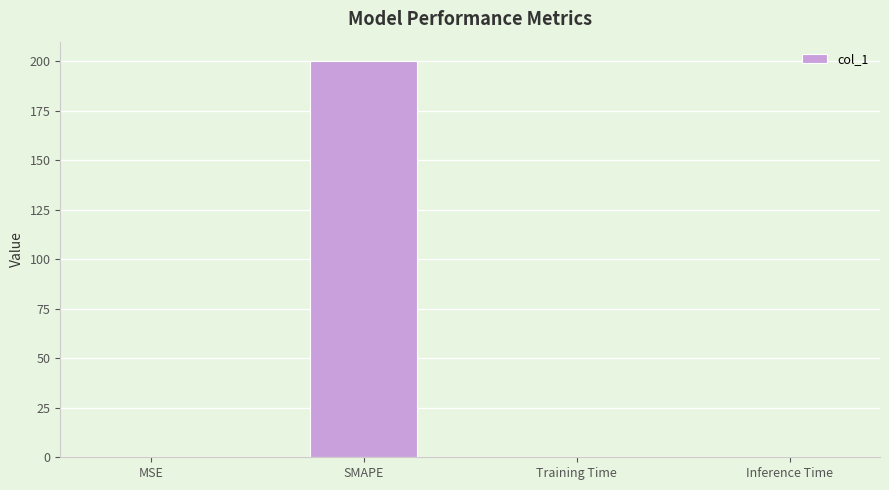

Which category has the highest value across all series?

SMAPE